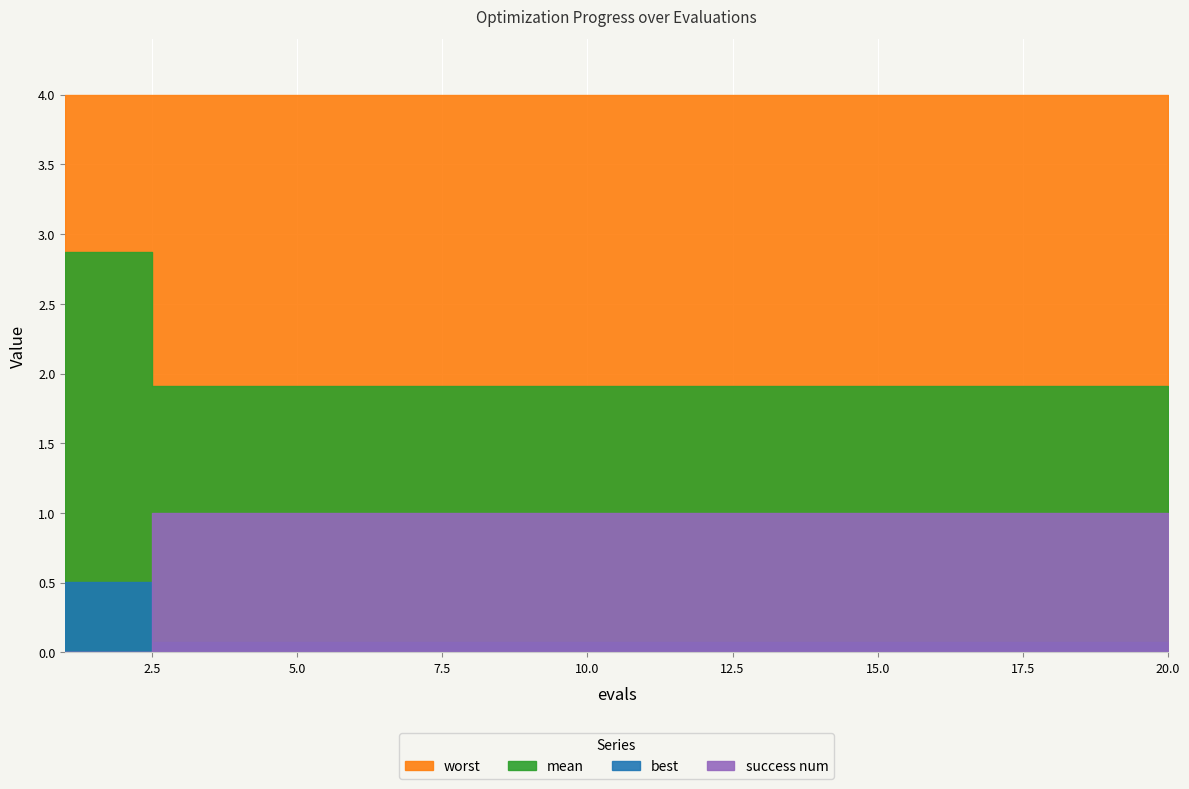

What is the total value across all series at 9?

7.0